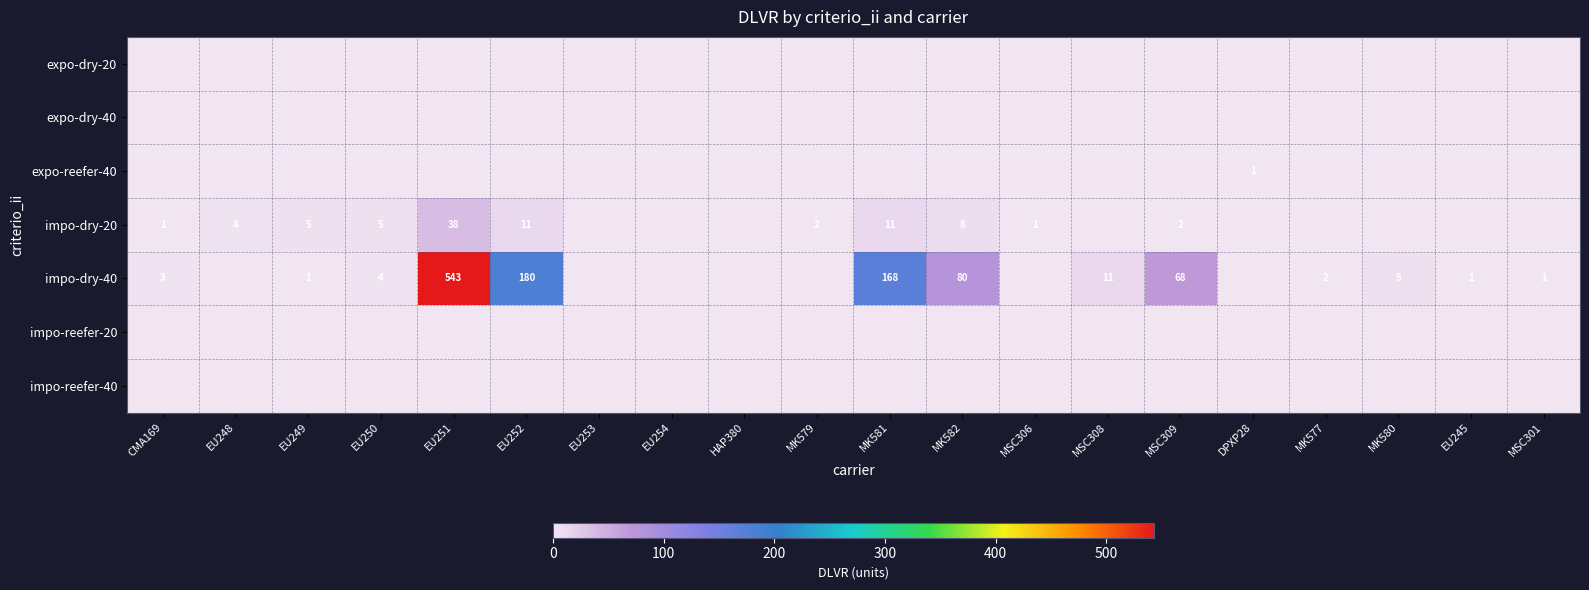

True or false: impo-dry-40 has a value of 68 at MSC309.

True